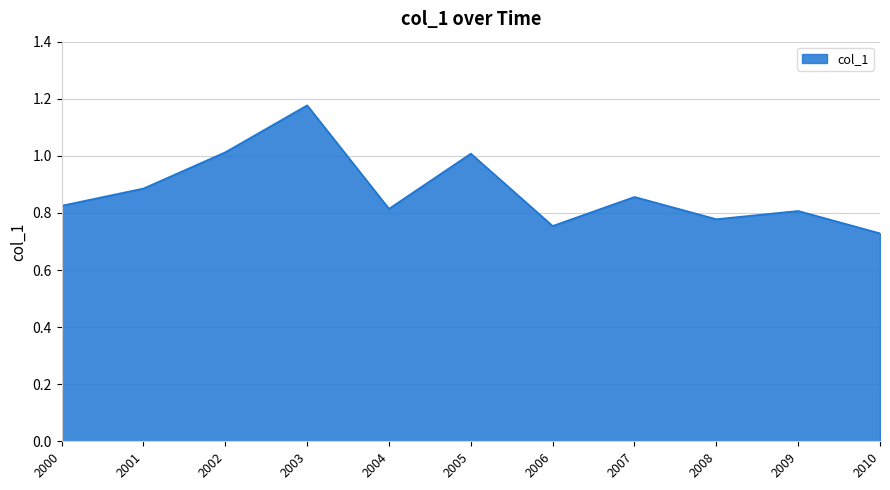

Which category has the lowest value across all series?

2010